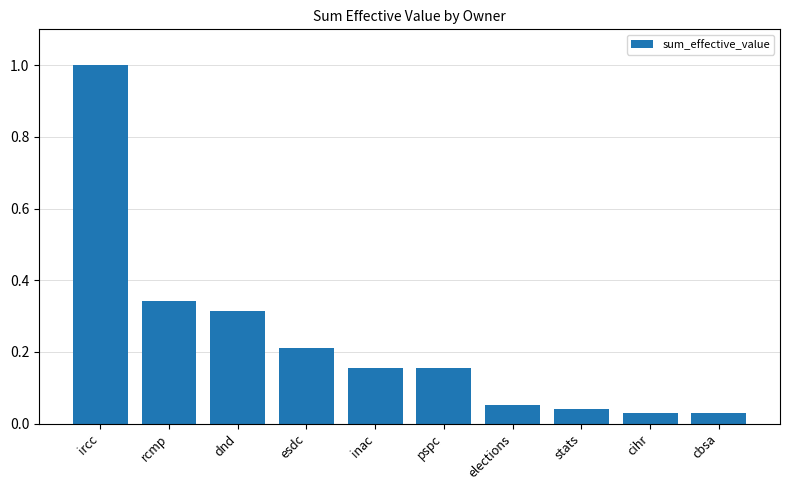

Which label corresponds to the largest value in the chart?

ircc